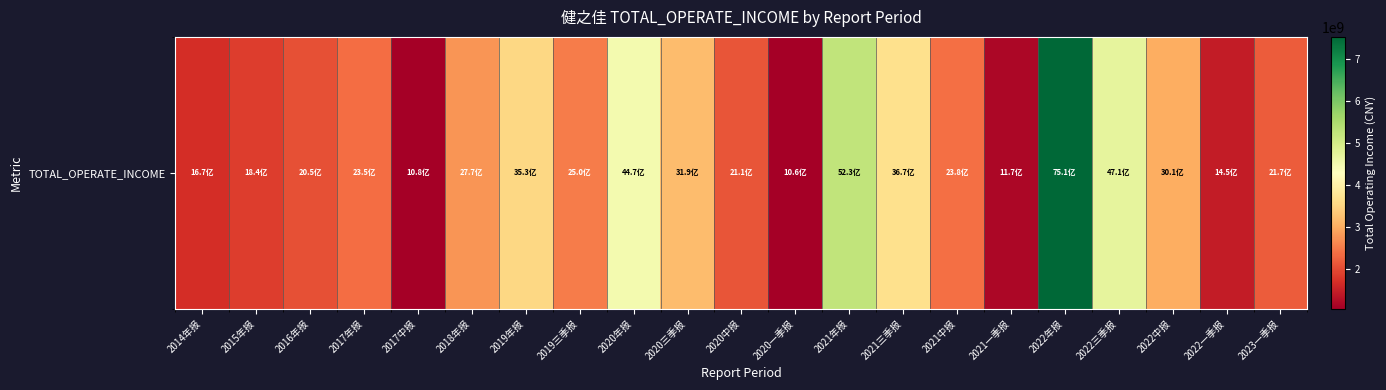

The value at 2015年报 is 2666600896.8. True or false?

False